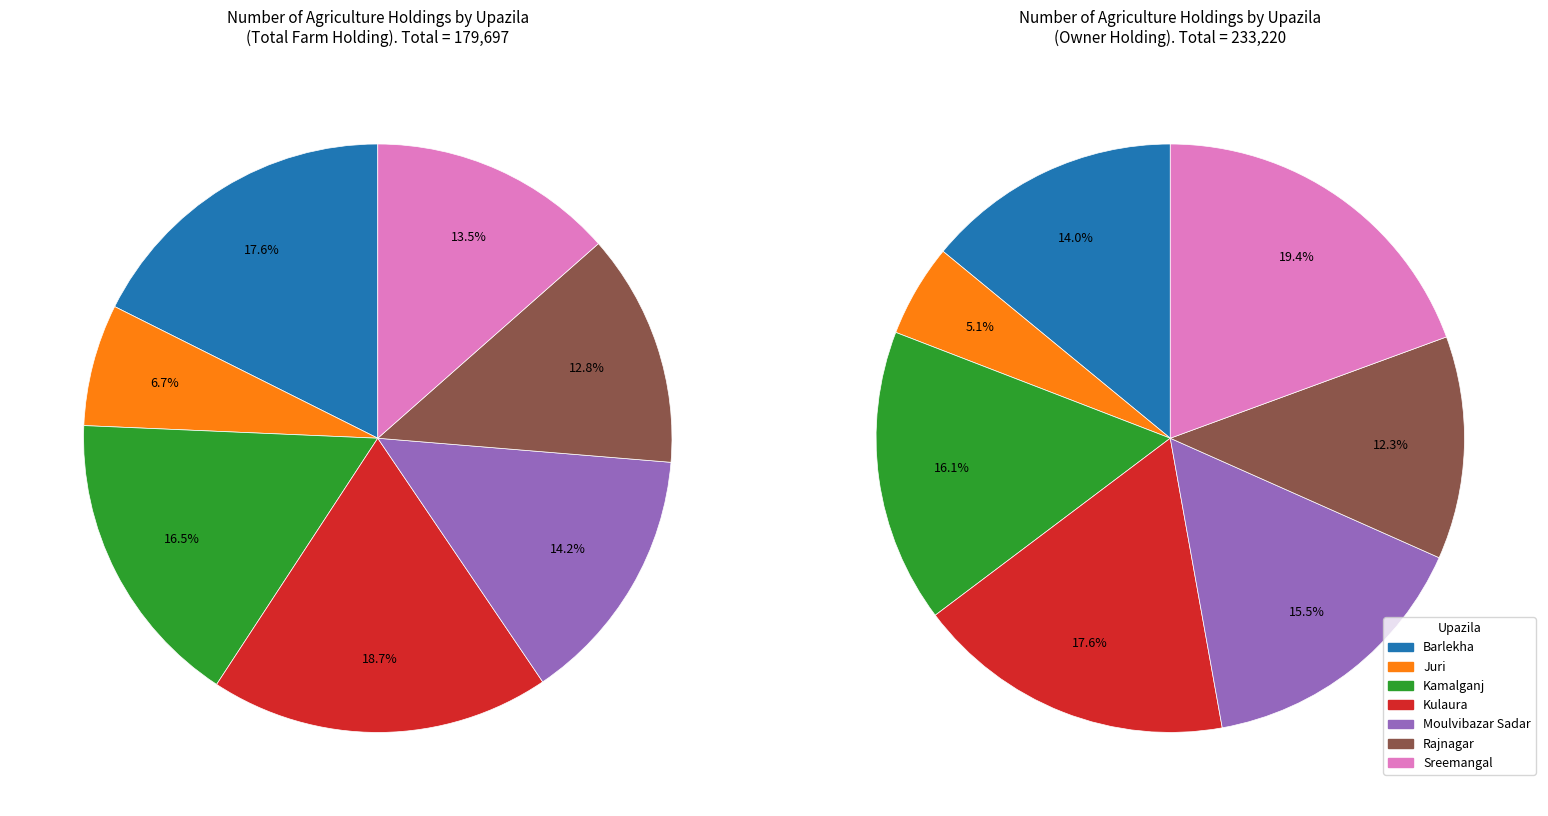

Does 5 account for over 50% of the chart?

No